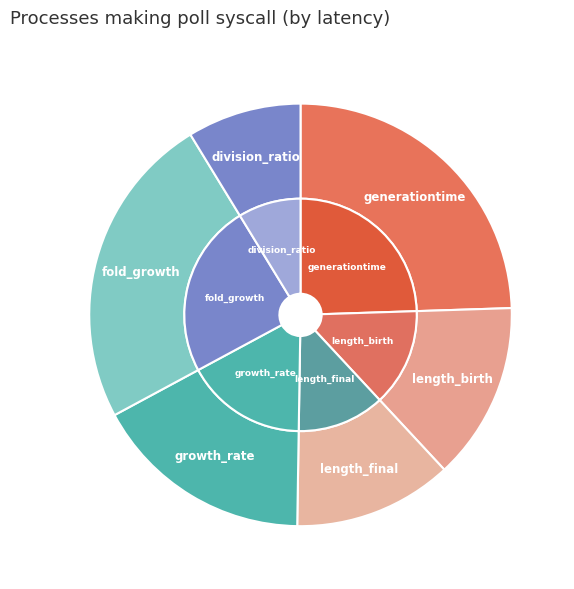

How many segments does this pie chart have?

6